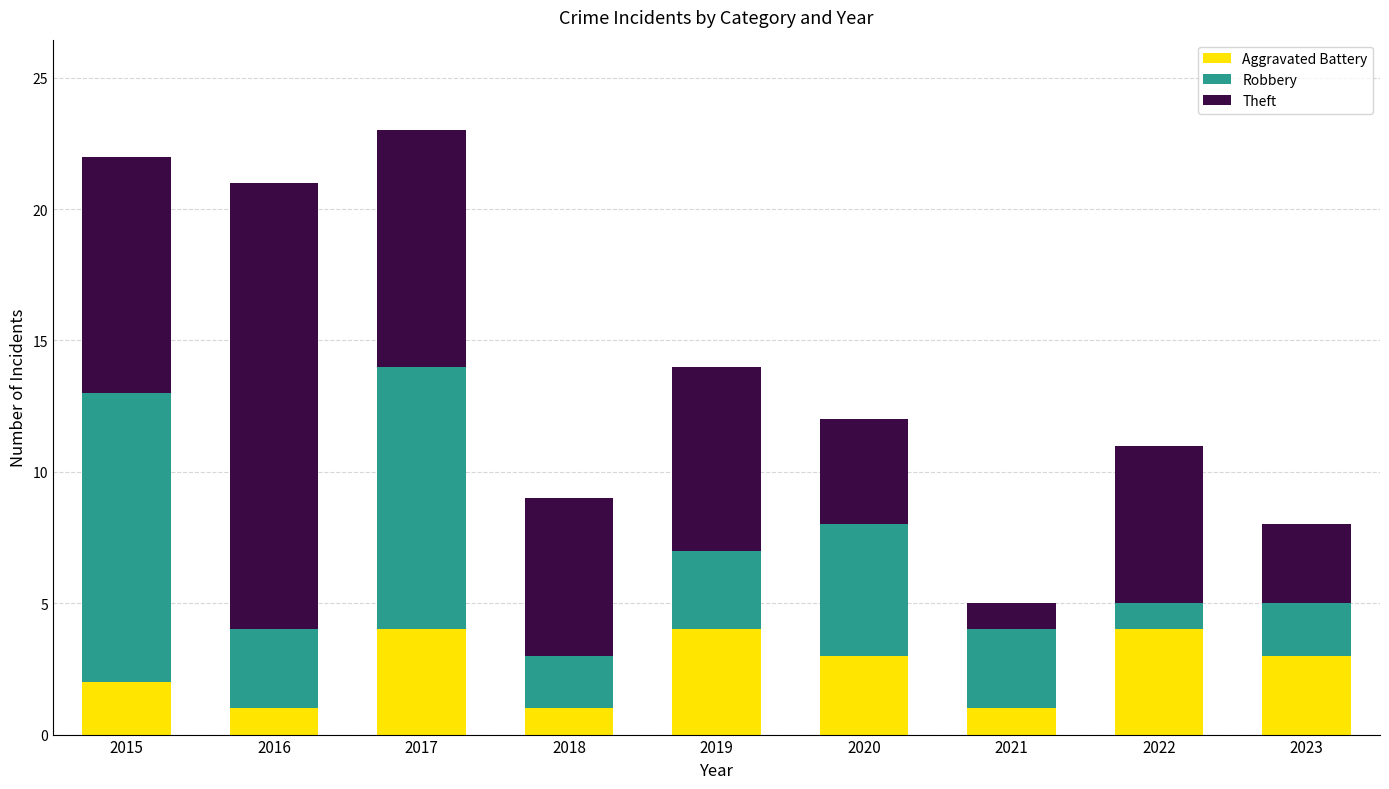

What is the total value across all series at 2021?

5